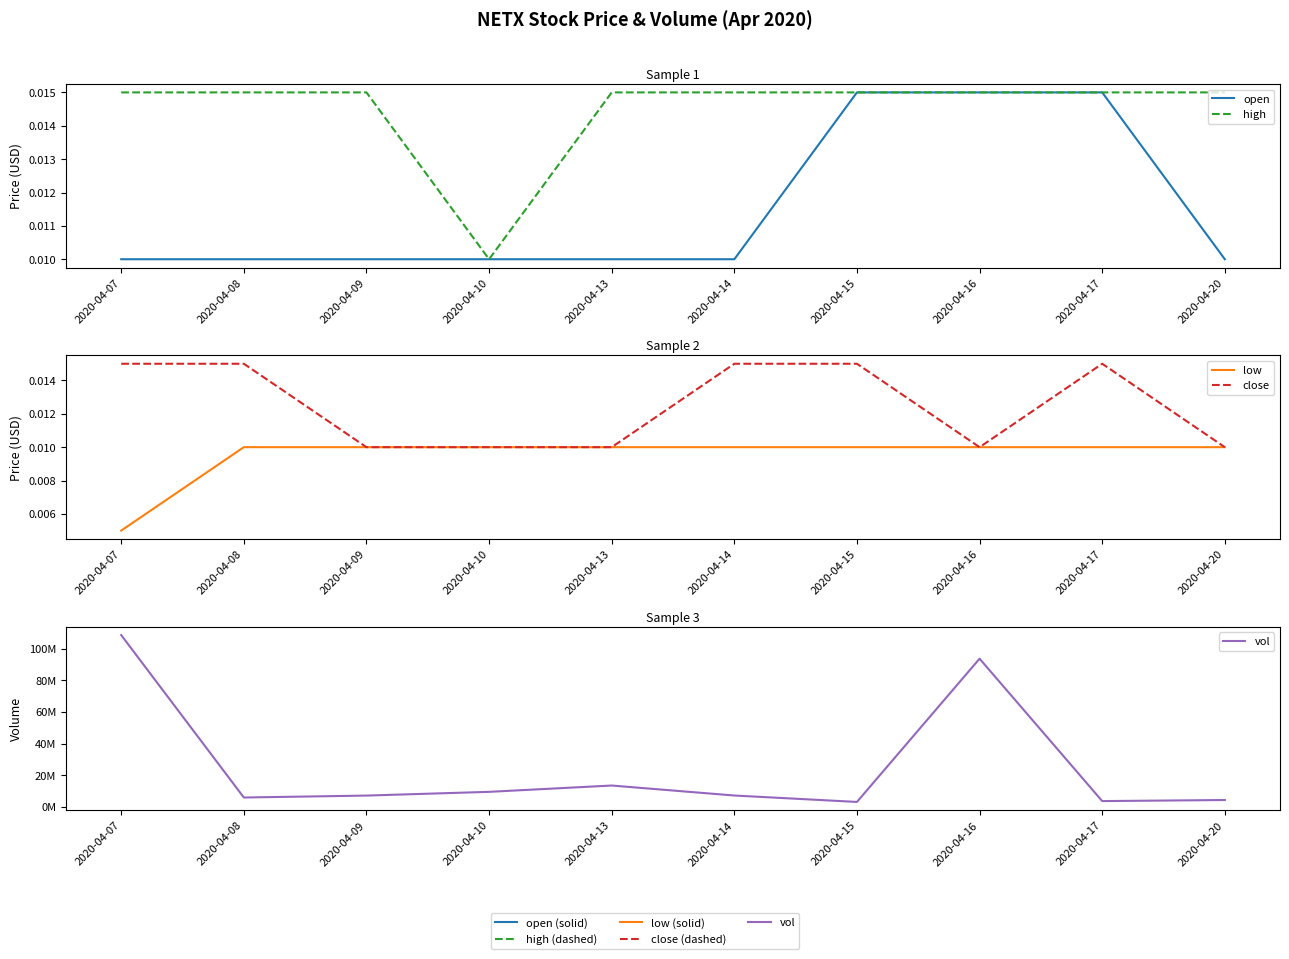

True or false: low has more than 0 interior local peaks.

False